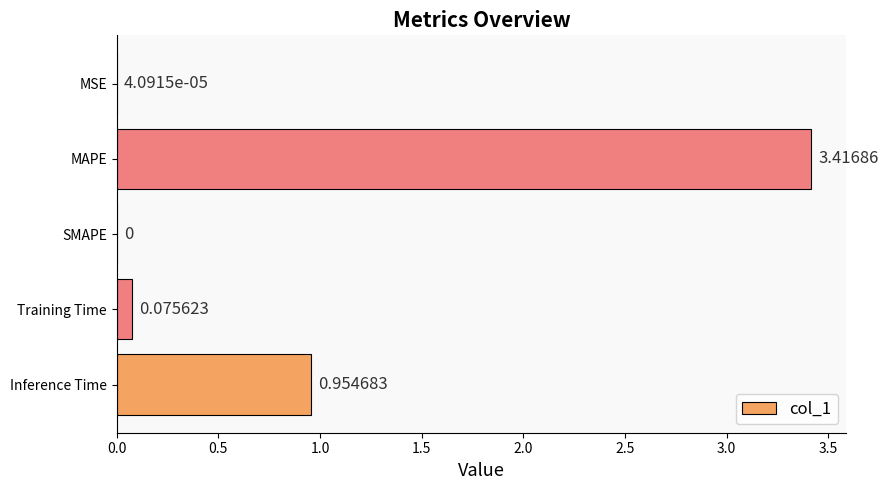

Are the bars horizontal?

Yes